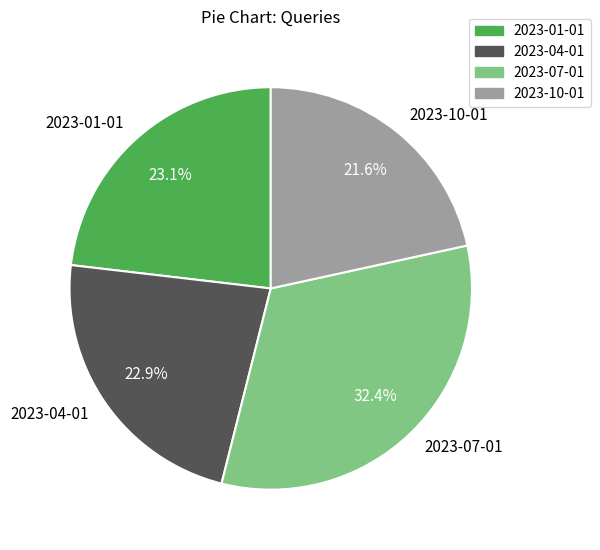

Between 2023-07-01 and 2023-04-01, which is larger?

2023-07-01